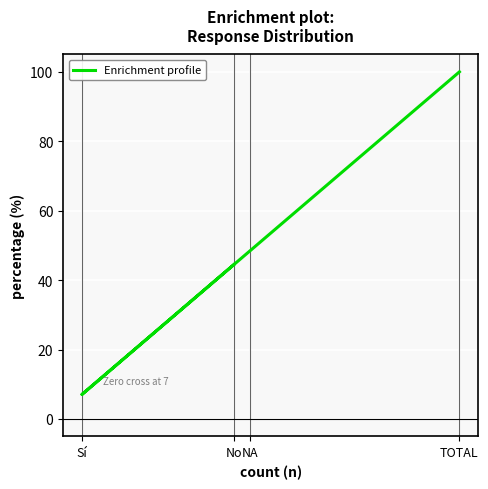

Which label corresponds to the smallest value in the chart?

Sí